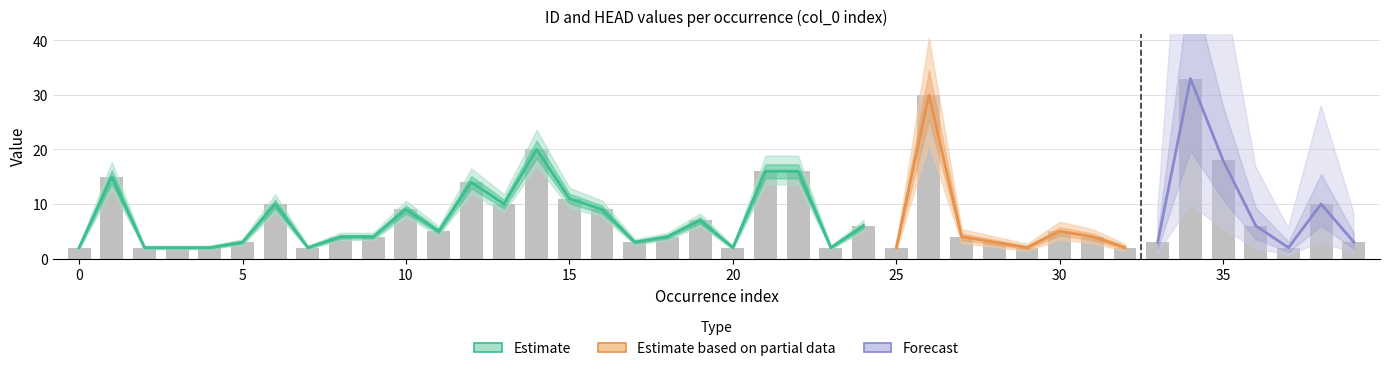

What is the greatest value displayed?

33